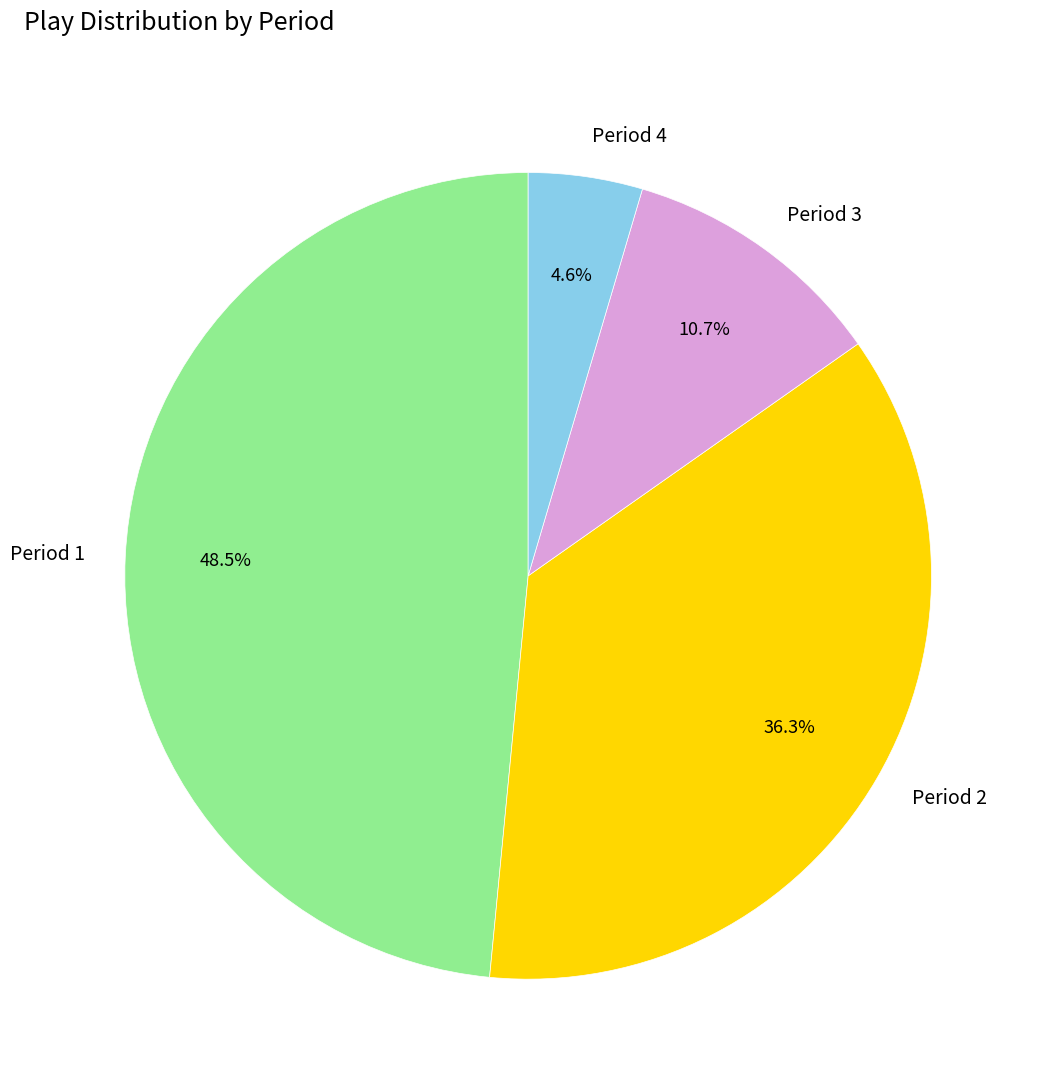

What is the ratio of the value at Period 2 to the value at Period 3?

3.4